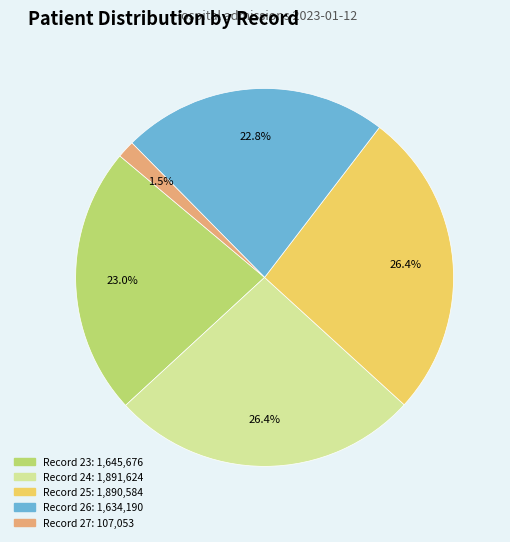

Does any single category account for the majority?

No